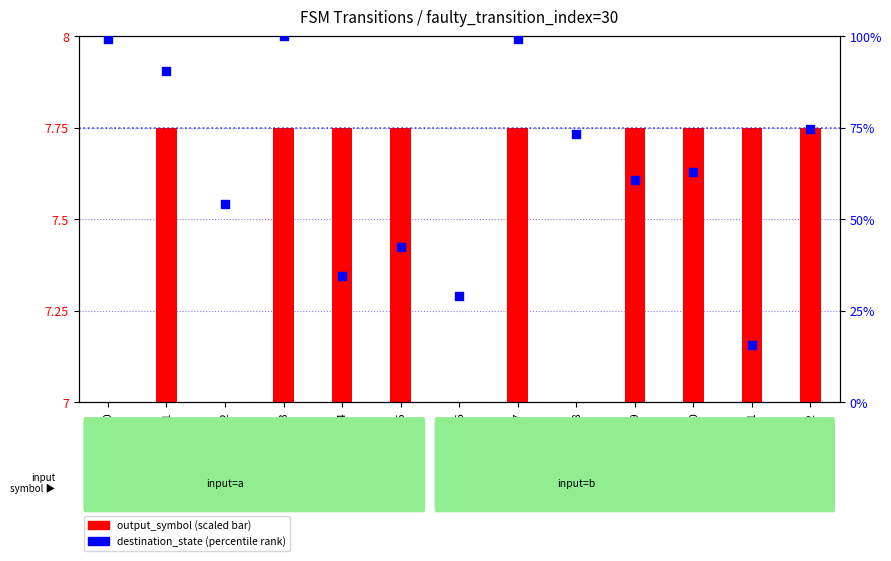

Which series has the largest total across all categories?

destination_state (percentile)